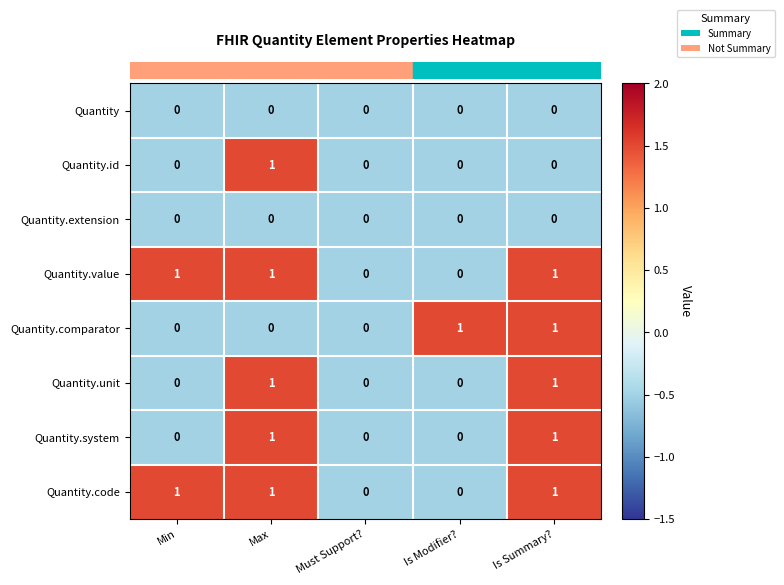

How many distinct data groups are displayed?

8